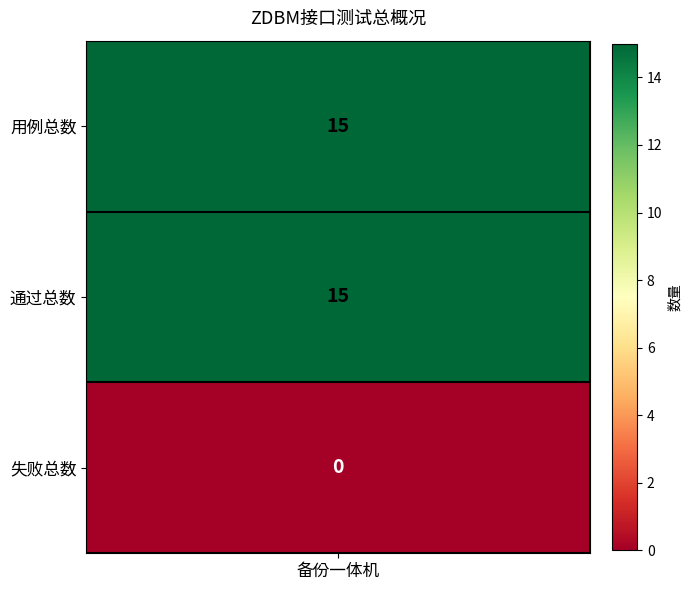

What is the change in value from 0 to 2?

-15